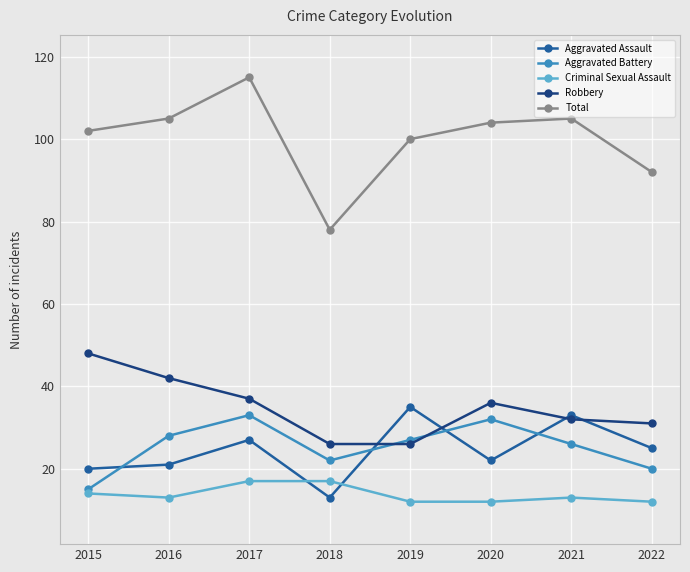

At which category does Robbery reach its first local peak?

2020